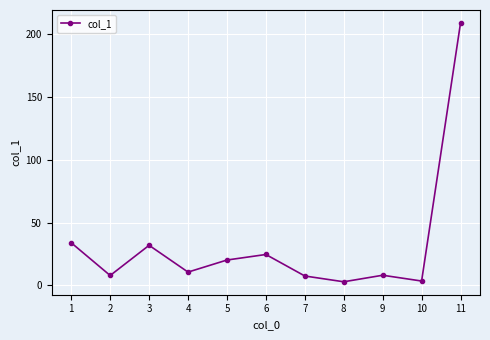

Does the chart have visible grid lines?

Yes